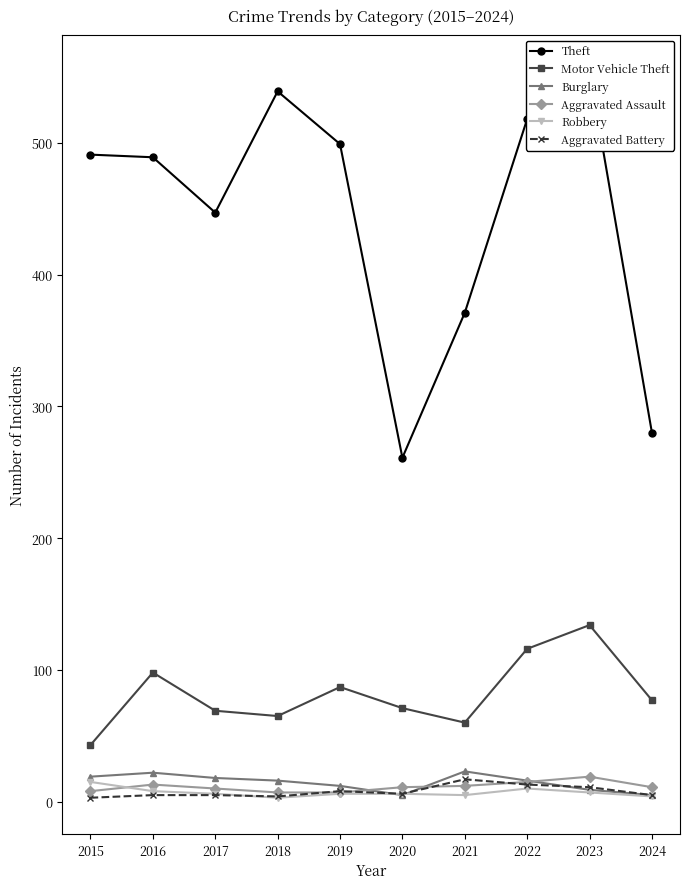

What is the maximum value for Aggravated Battery?

17